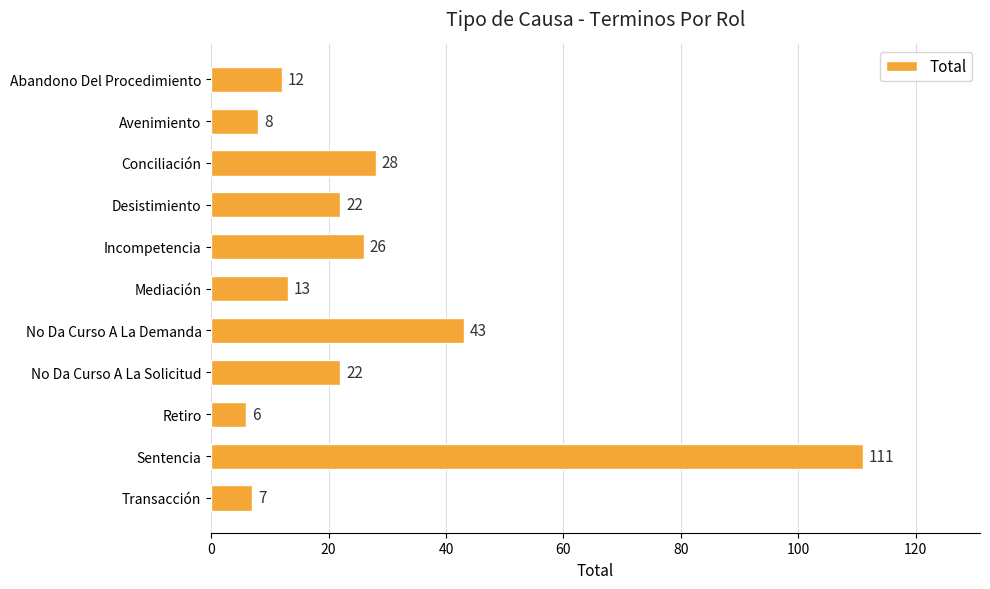

Read the value at Desistimiento, to the nearest 5.

20